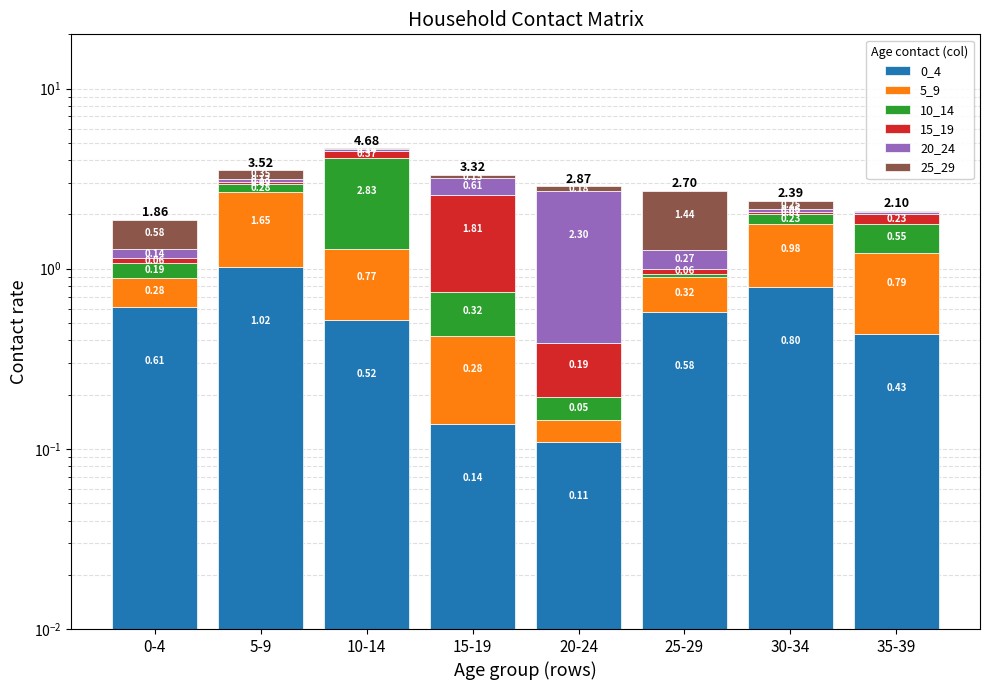

What is the total value across all series at 5-9?

3.5